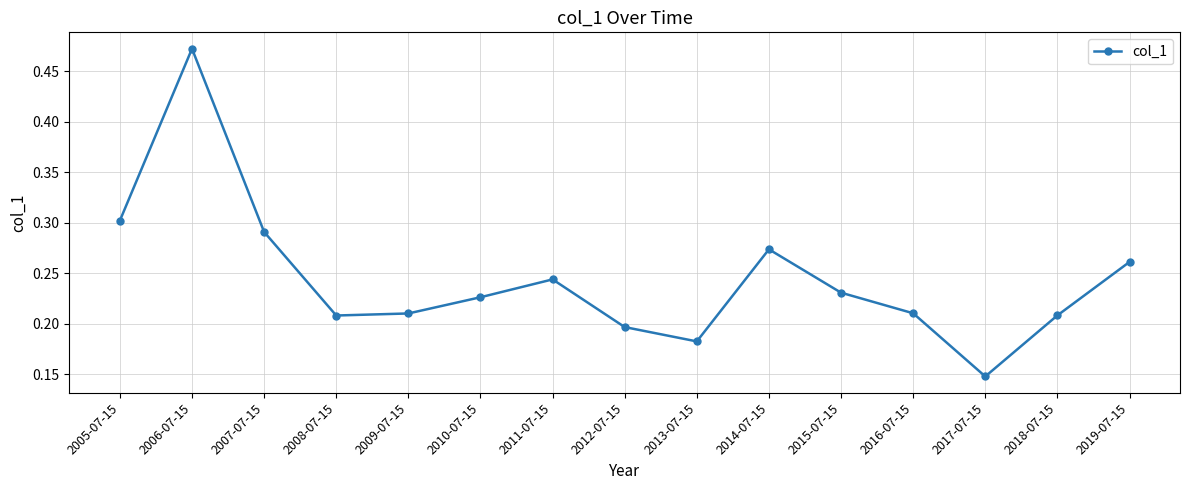

The chart shows a value of 0.2 at 2016-07-15. True or false?

True